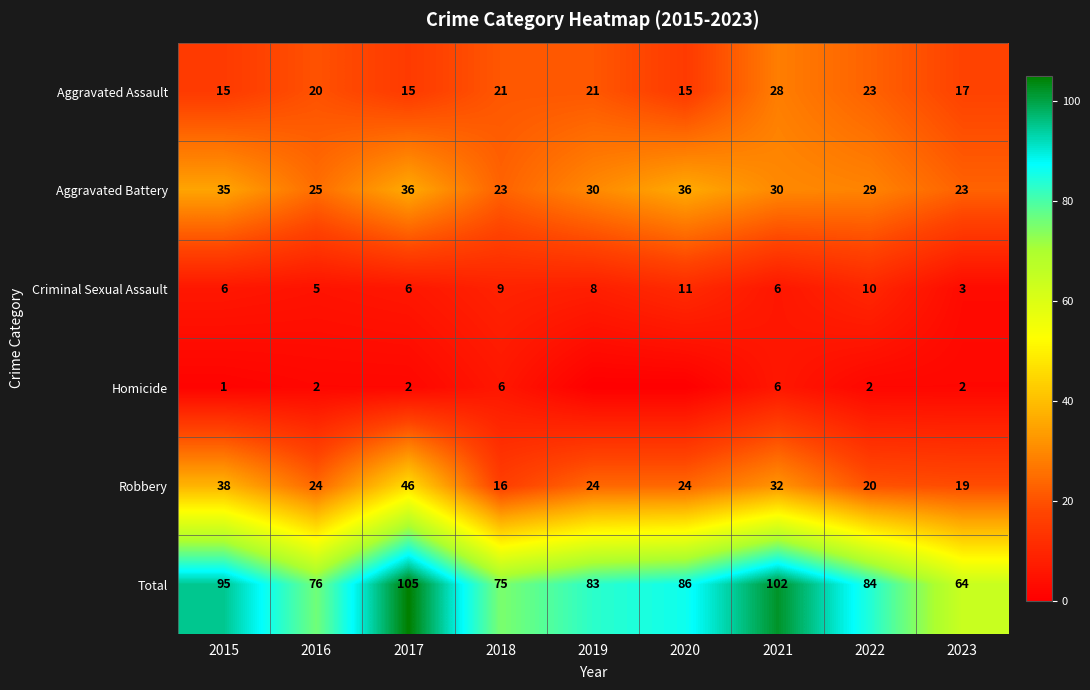

What is the difference between the highest and lowest values at 2017?

103